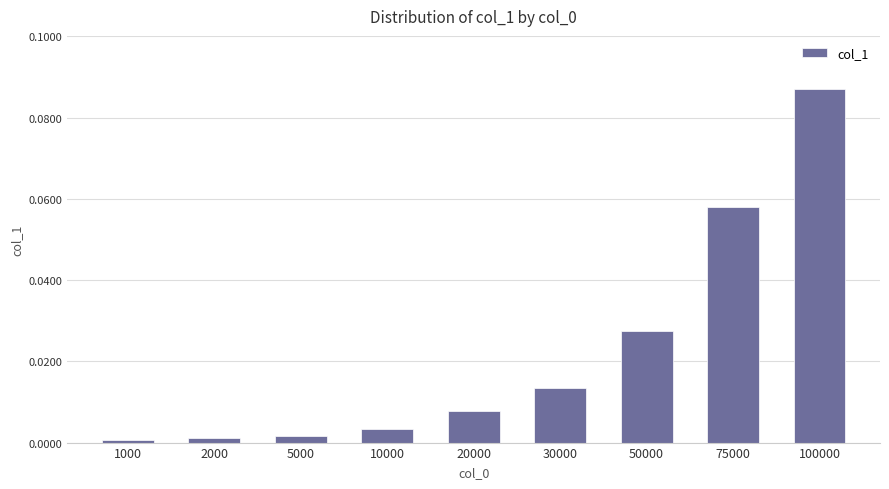

At which category does the chart reach its peak across all series?

100000